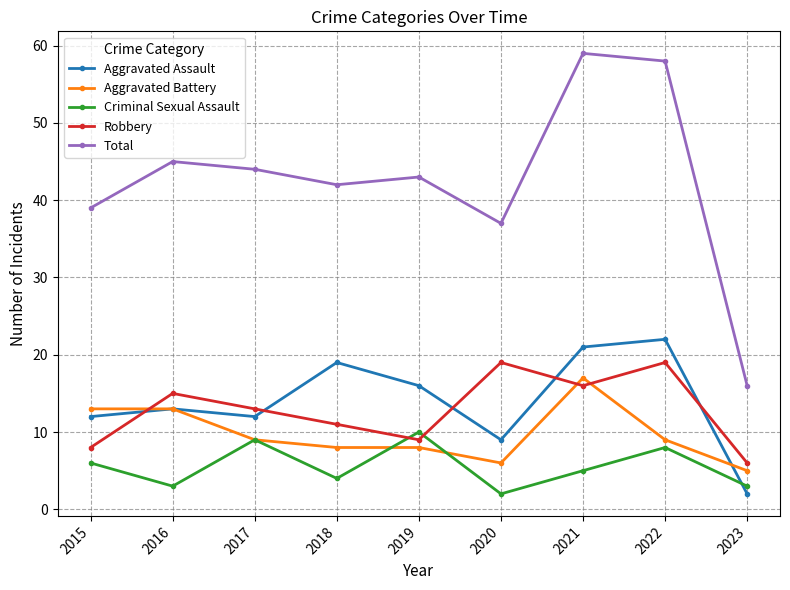

What are all the series names shown in the legend?

Aggravated Assault, Aggravated Battery, Criminal Sexual Assault, Robbery, Total